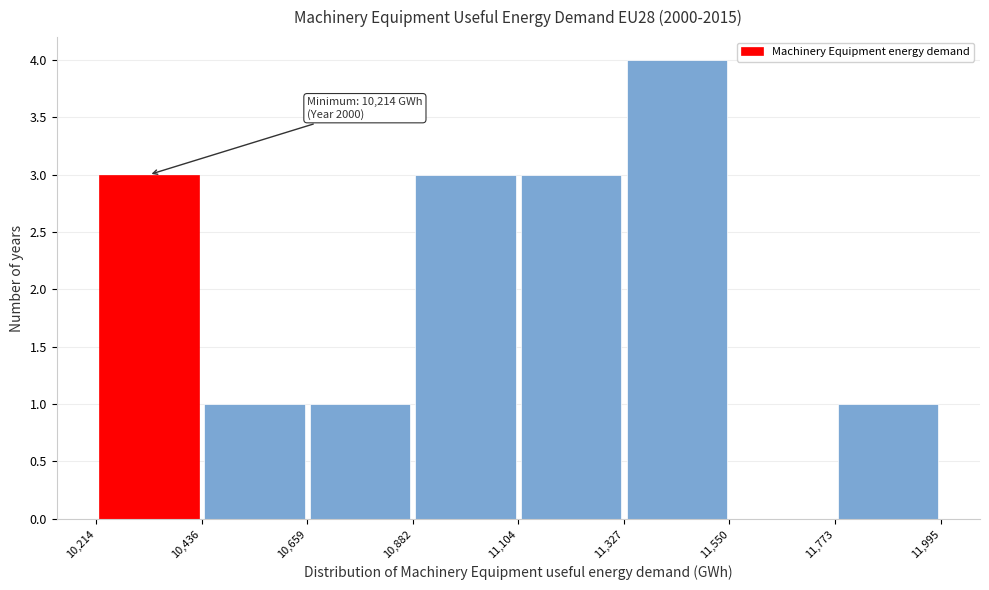

Which range on the x-axis has the tallest bar?

11,327 to 11,550